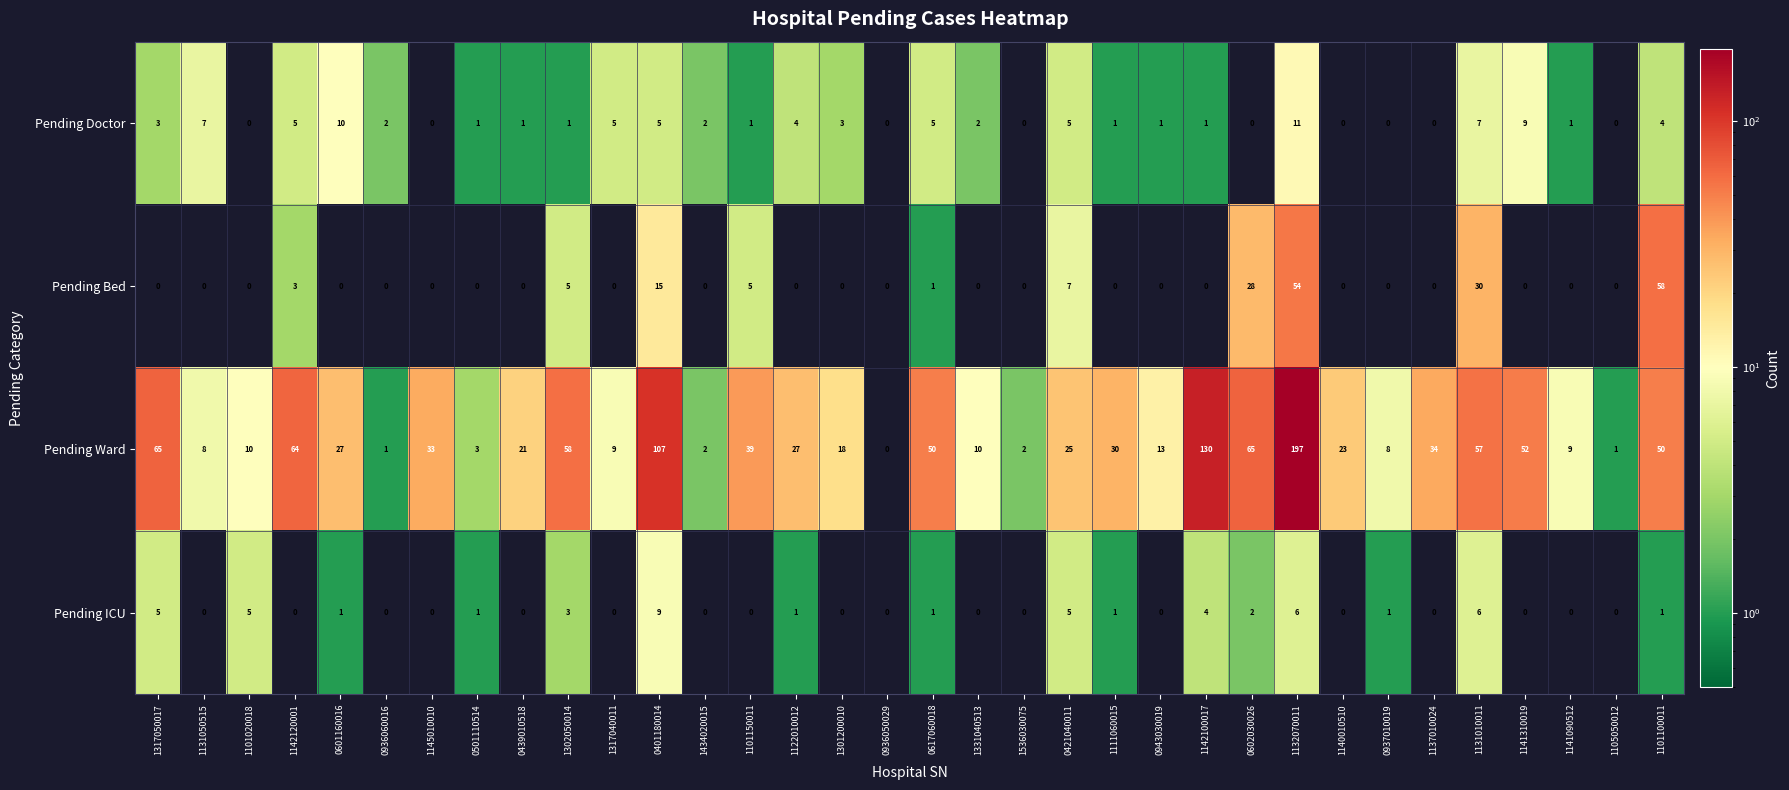

What is the difference between the second highest and second lowest values in the Pending Doctor series?

10